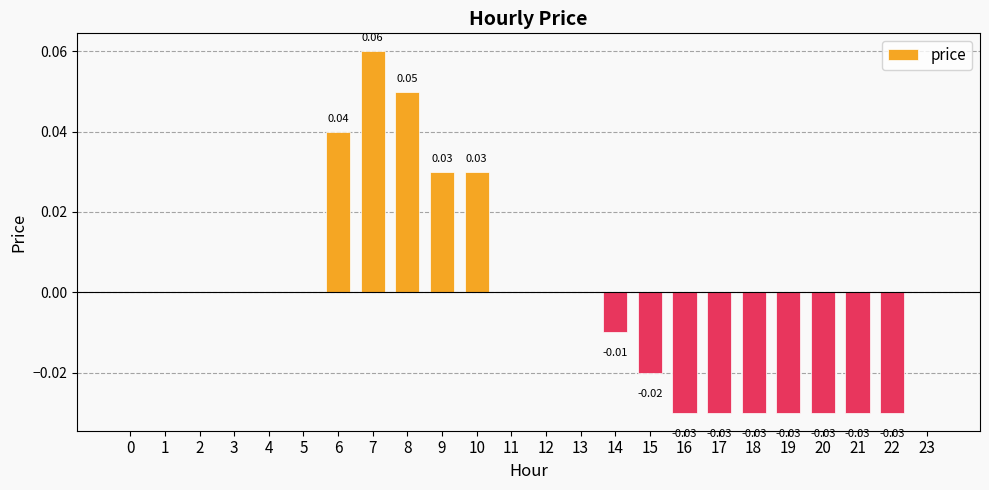

What is the change in value from 10 to 17?

-0.1